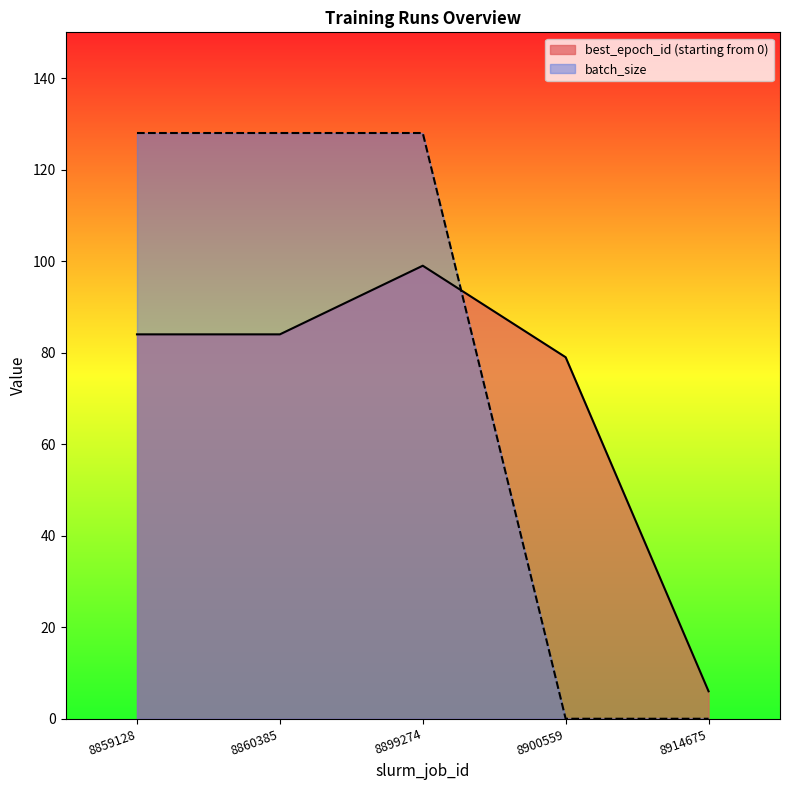

Between 8900559 and 8859128, which is larger?

8859128